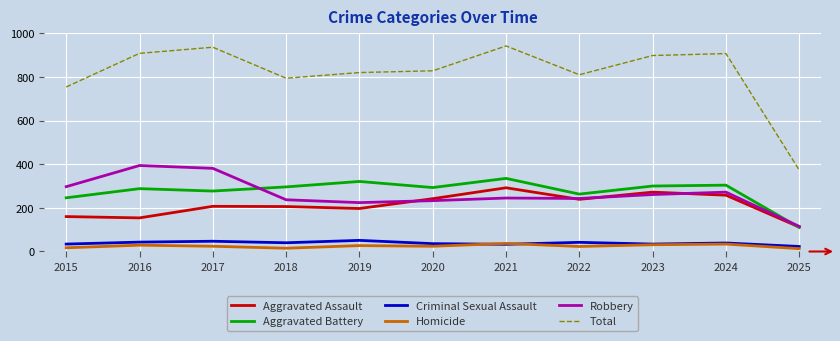

True or false: Total and Robbery cross at least once.

False